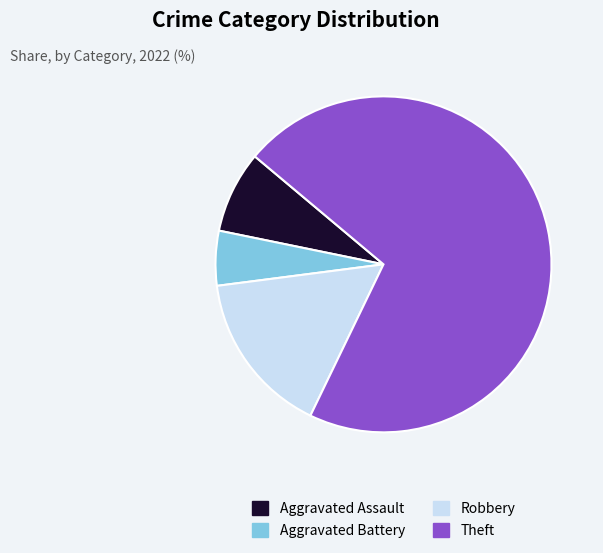

Approximately how many times larger is the value at Robbery compared to Aggravated Battery?

3.0